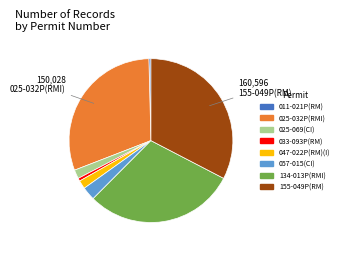

Do 011-021P(RM) and 033-093P(RM) together represent more than half of the pie?

No